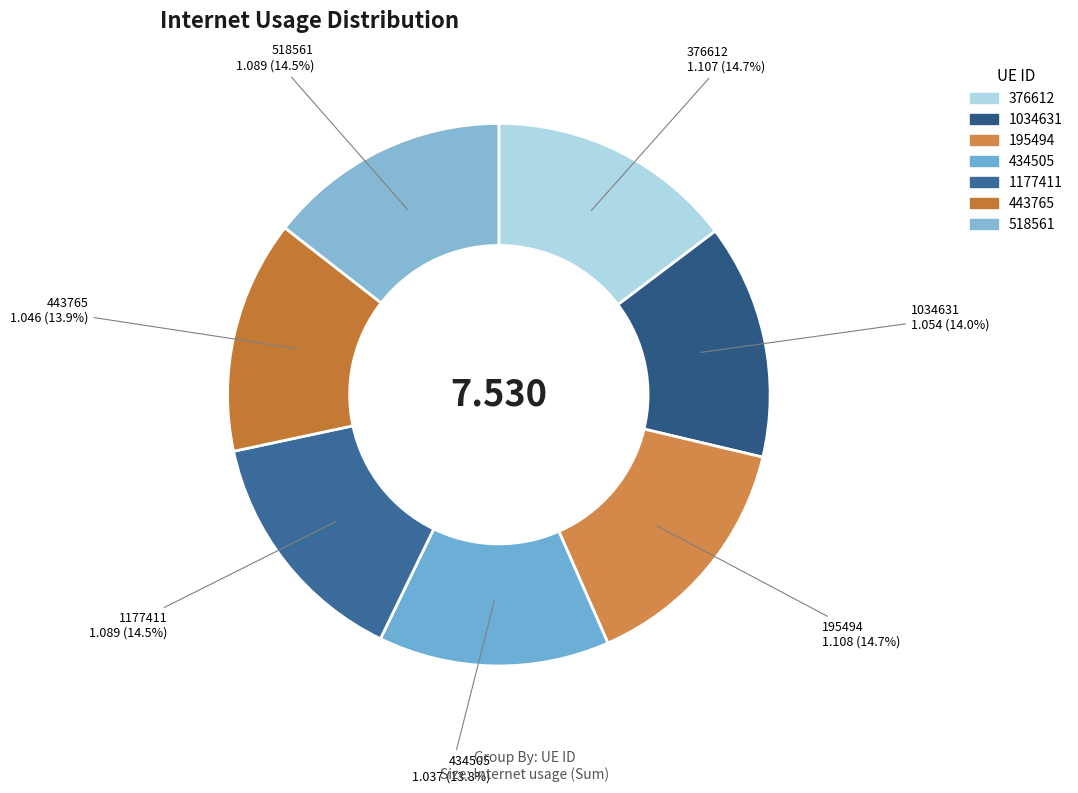

How many segments does this pie chart have?

7